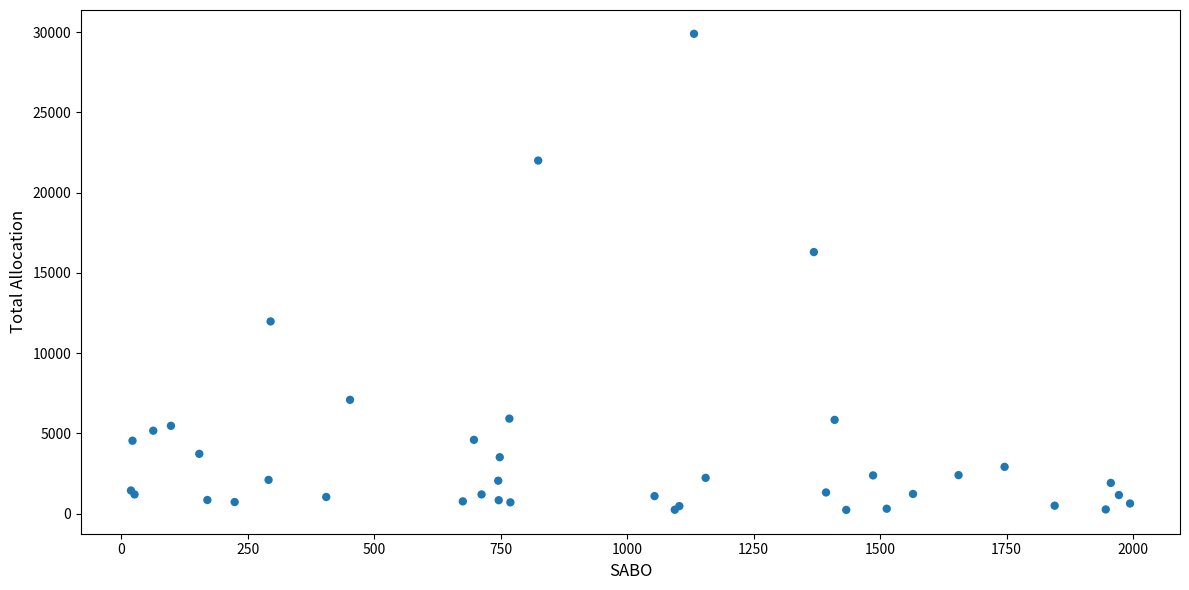

What Y value in the scatter plot is closest to 15062?

16295.5